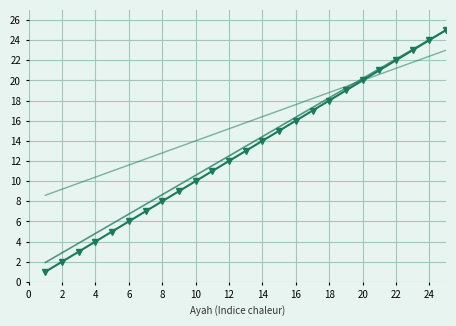

Is it true that ayah_lower equals 9.2 at 16?

False